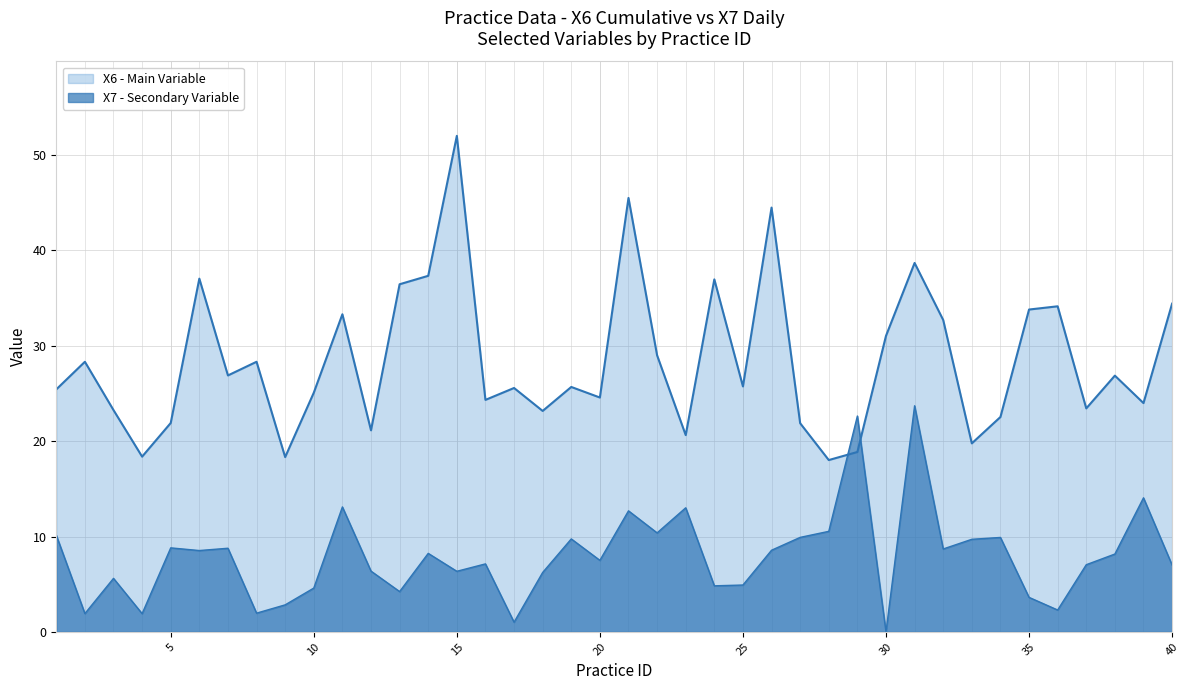

How many lines are shown in the chart?

2